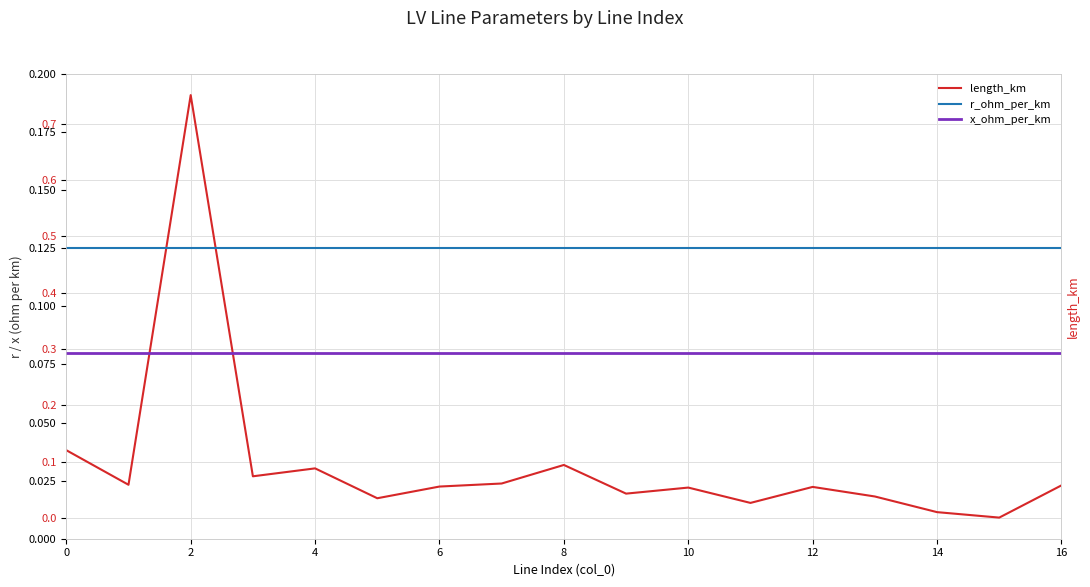

True or false: x_ohm_per_km and r_ohm_per_km cross at least once.

False